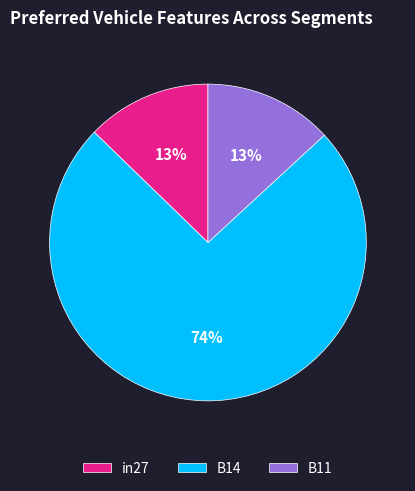

To the nearest percent, what is the difference between the largest and smallest slice percentages?

61%